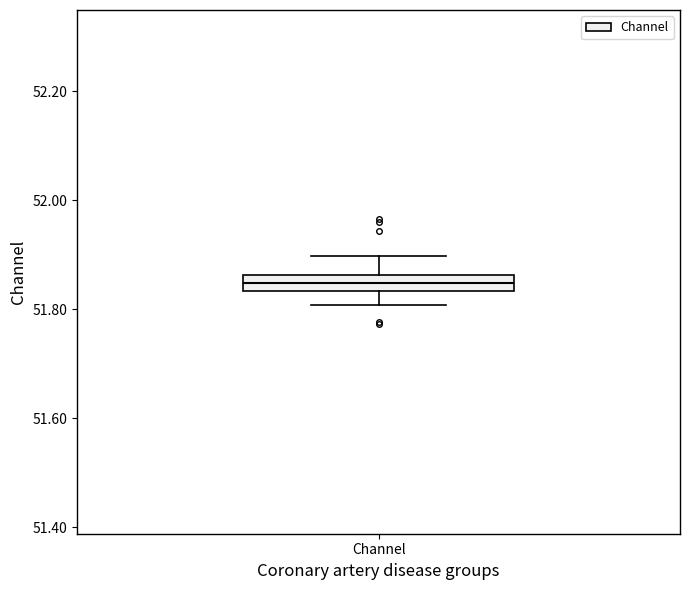

Where is the lower edge of the box for Channel on the y-axis? The values are not printed on the chart, so give them approximately, as read against the axis.

51.84